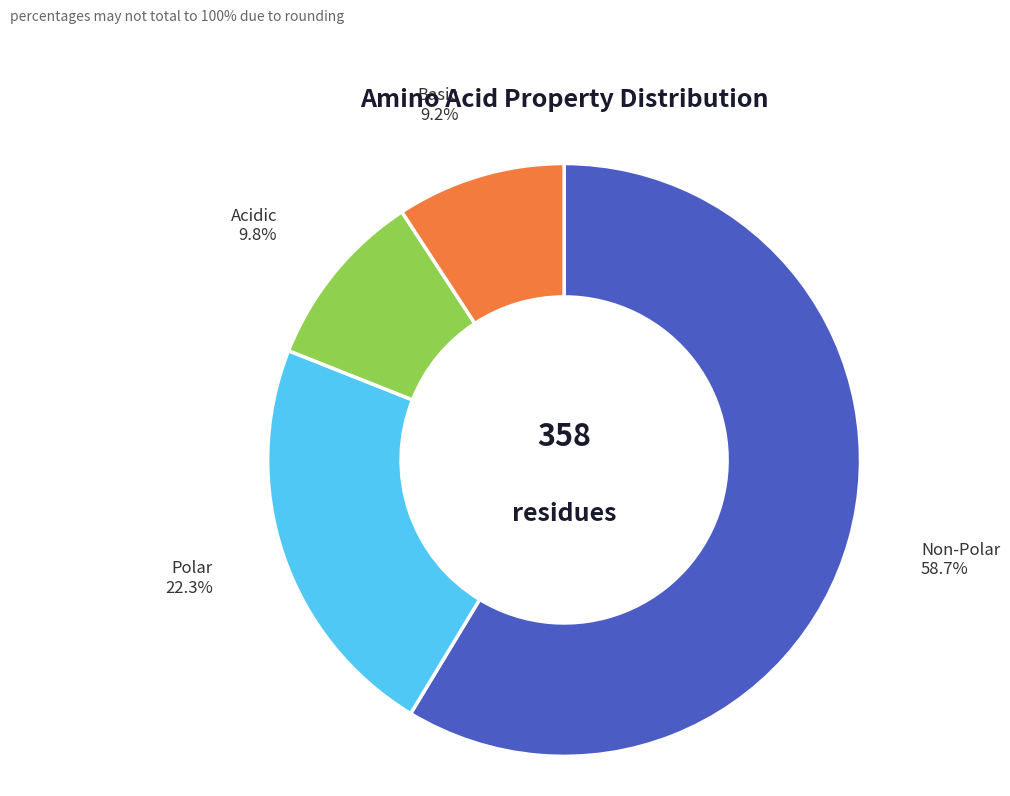

Between Basic and Polar, which is larger?

Polar